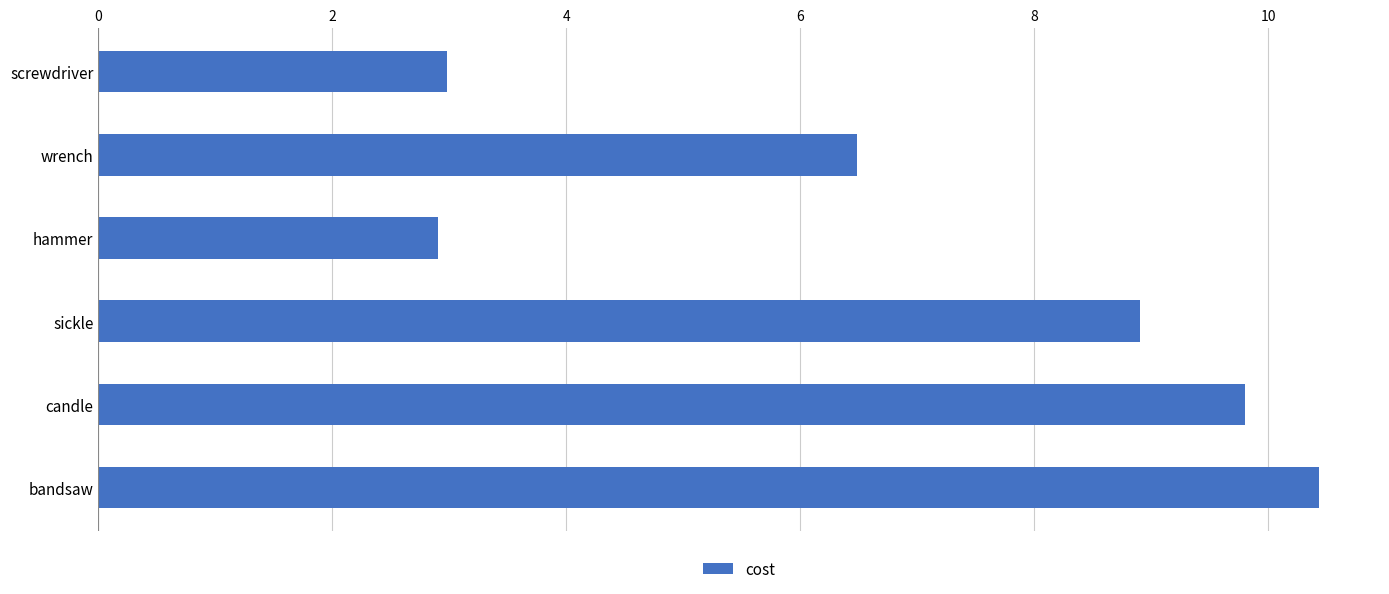

Are the bars horizontal?

Yes